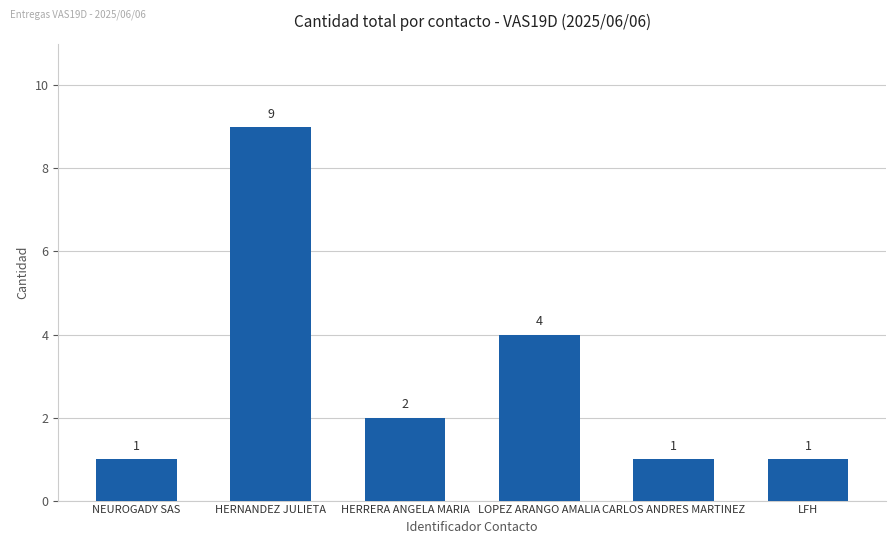

Where is the data nearest to the value 5?

LOPEZ ARANGO AMALIA